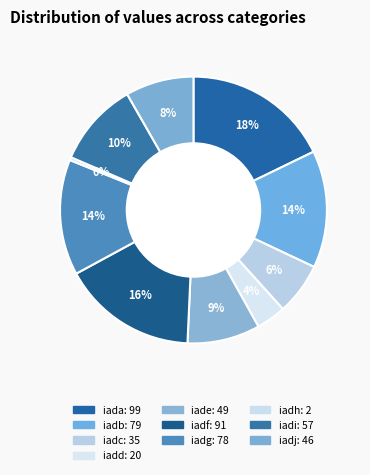

What percentage is the iade slice, to the nearest percent?

9%